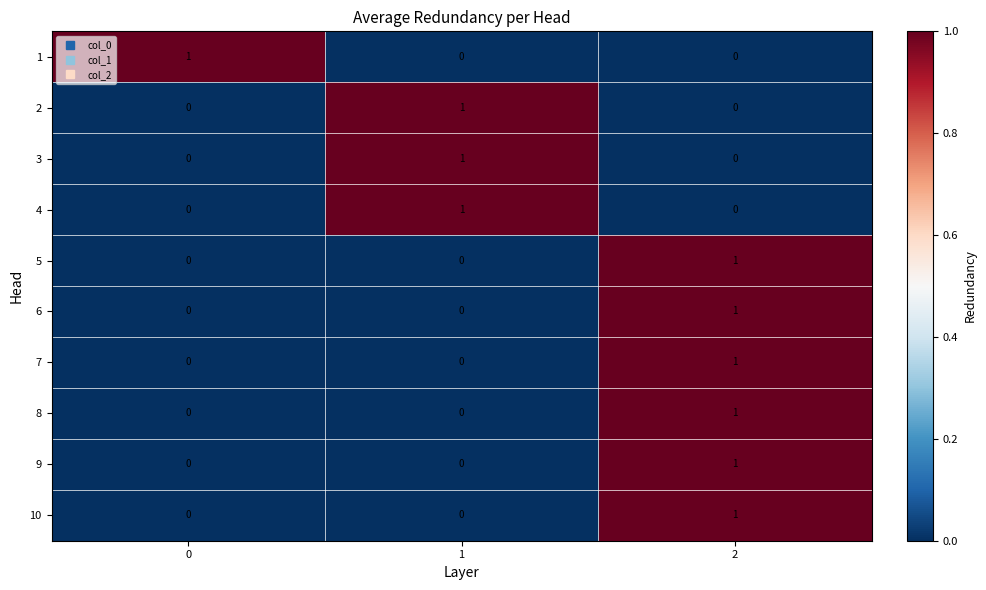

What is the maximum value shown in the chart?

1